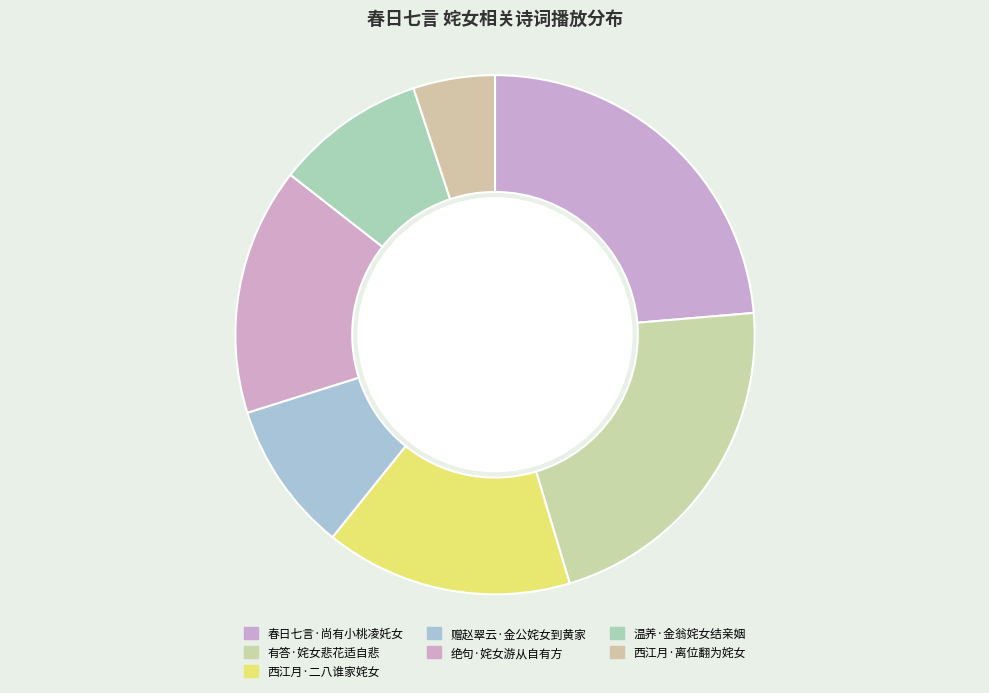

Do 温养·金翁姹女结亲姻 and 春日七言·尚有小桃凌奼女 together represent more than half of the pie?

No